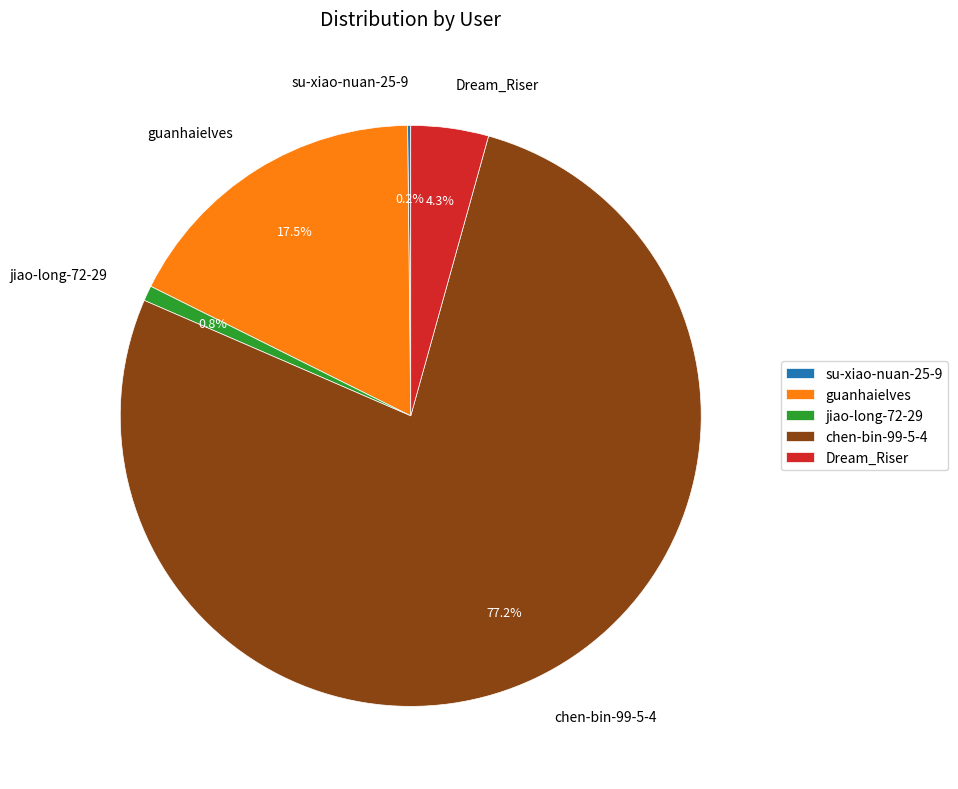

True or false: jiao-long-72-29 accounts for 11% of the total.

False